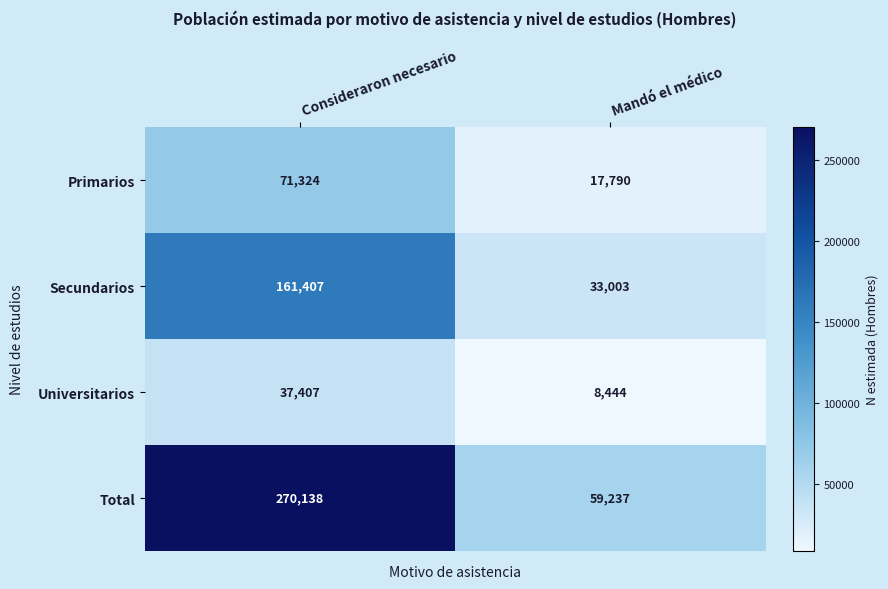

What is the sum of the Primarios values at Consideraron necesario and Mandó el médico?

89114